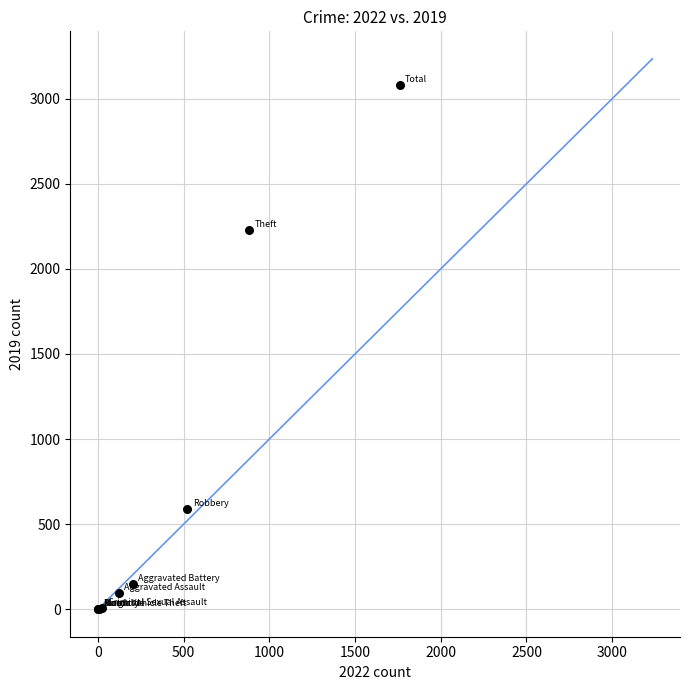

What Y value in the scatter plot is closest to 1540?

2230